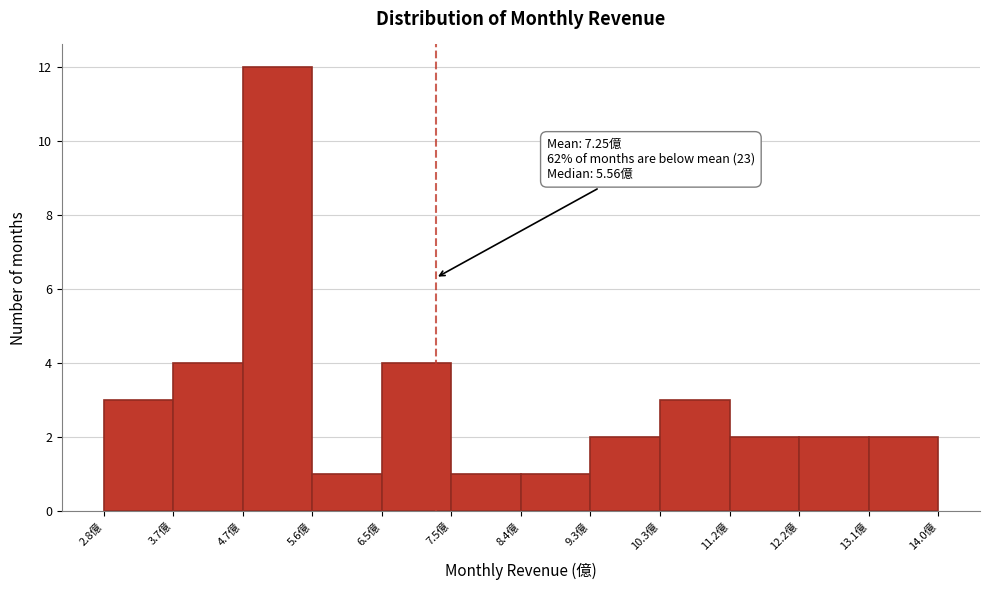

Which range on the x-axis has the tallest bar?

4.7 to 5.6